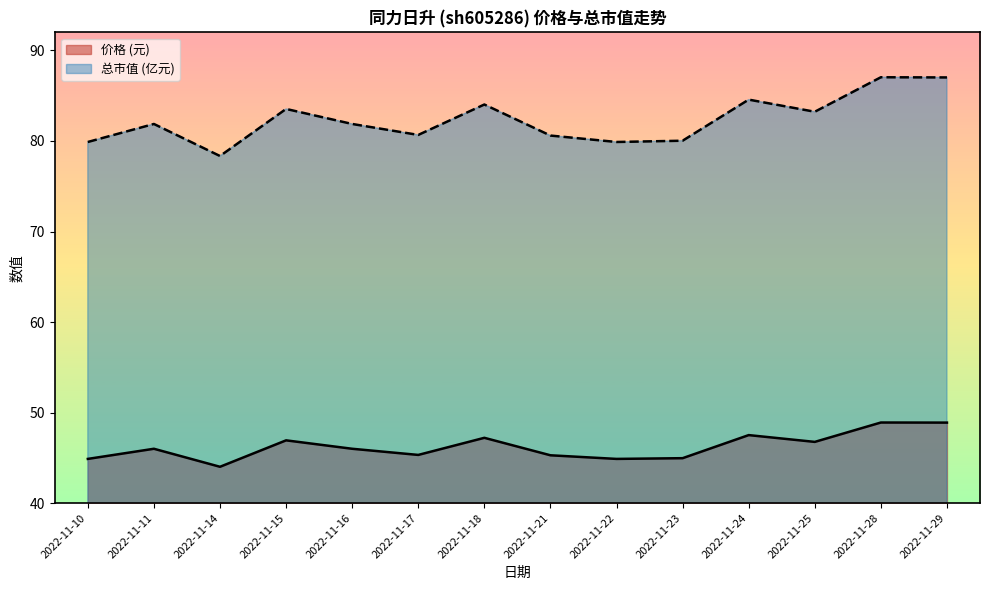

What is the difference between the highest and lowest values at 2022-11-29?

38.1